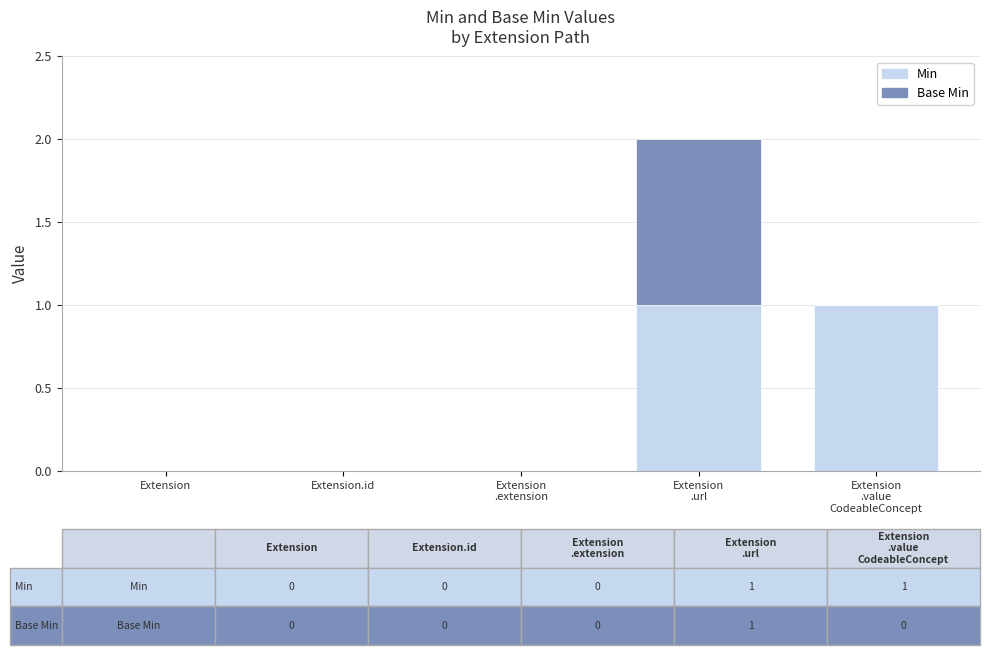

The value of Min at Extension
.value
CodeableConcept is 1. True or false?

True